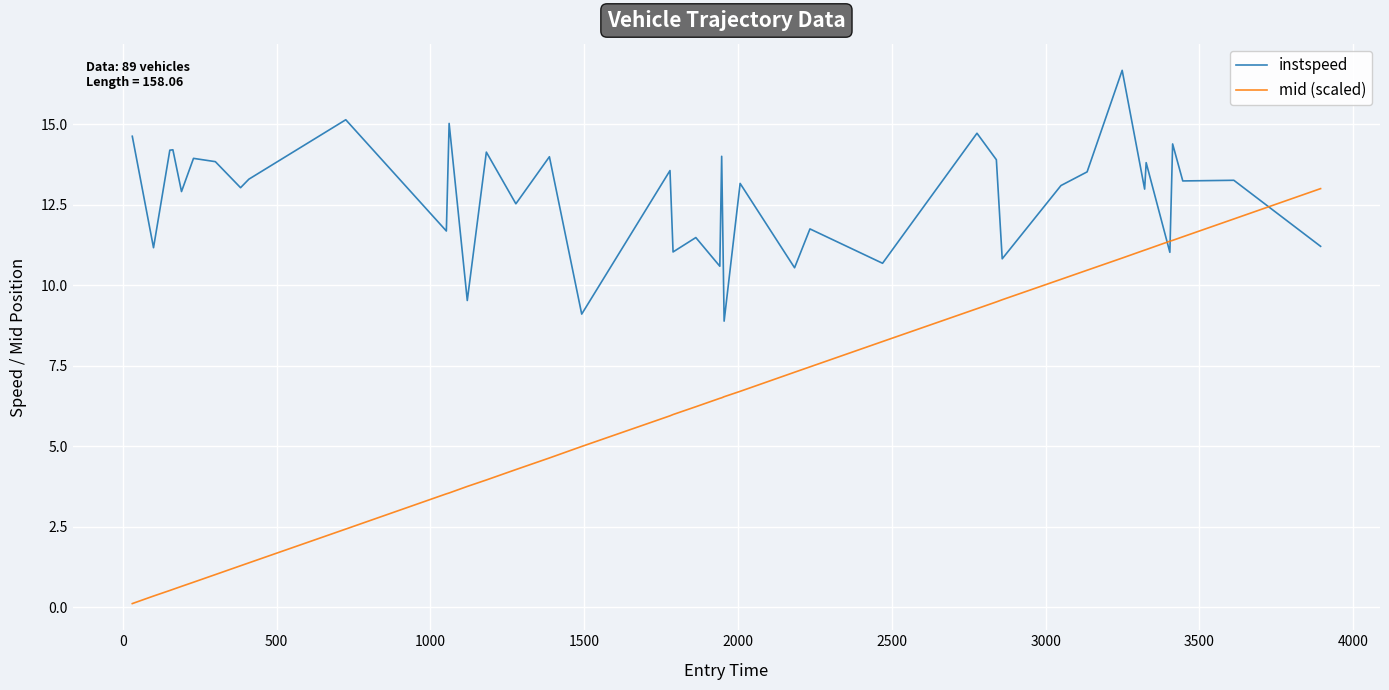

How many lines are shown in the chart?

2